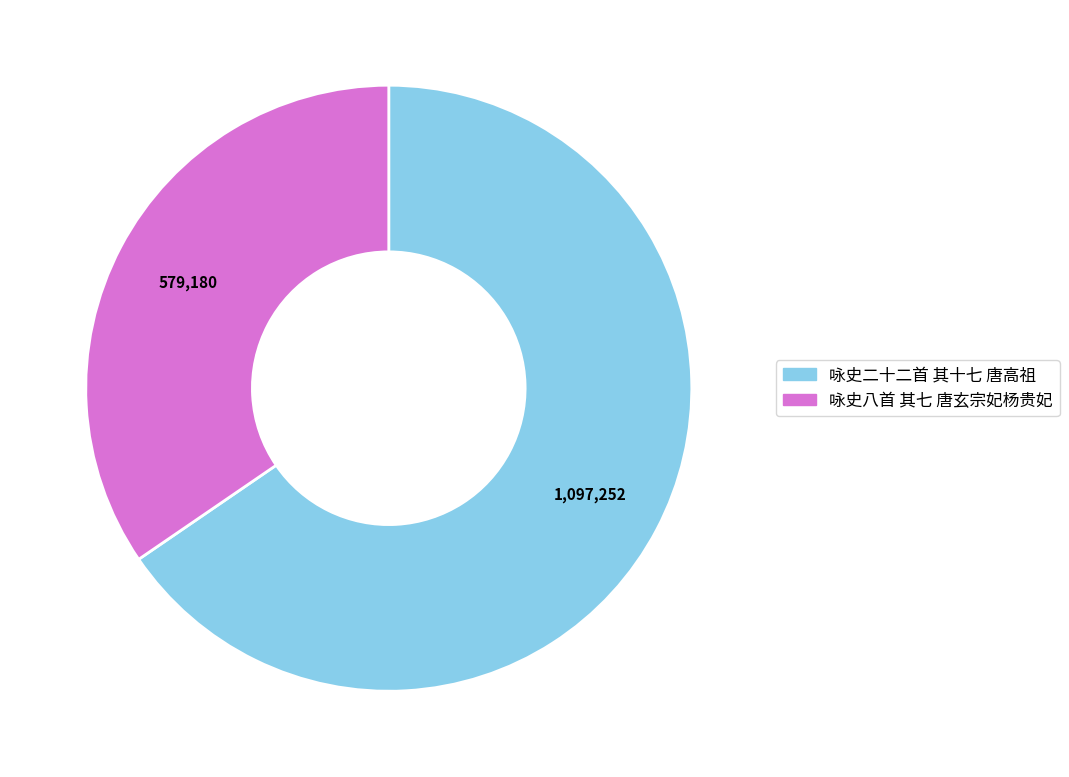

How many segments does this pie chart have?

2